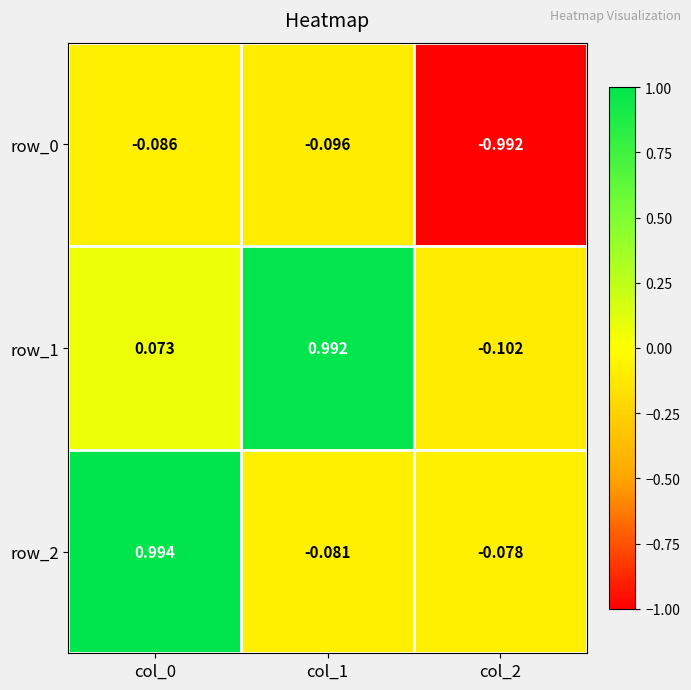

What is the sum of the row_2 values at col_0 and col_2?

0.9